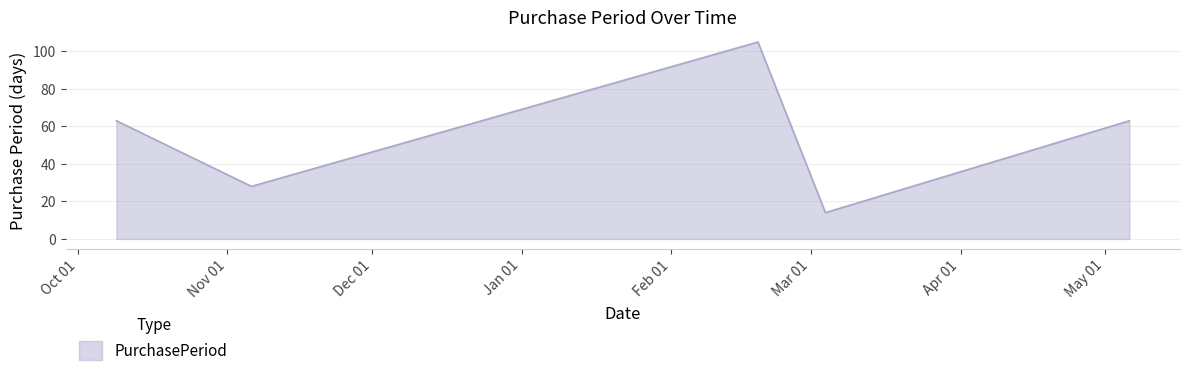

How many values are between 28 and 63?

3